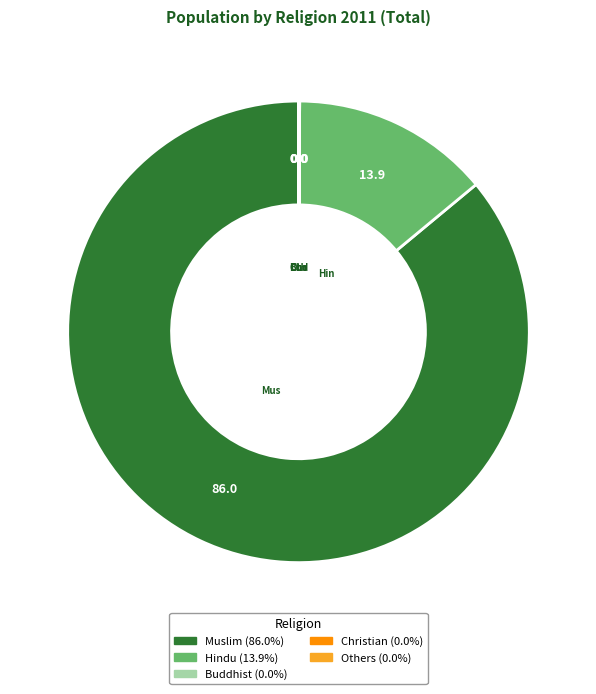

Between Muslim and Hindu, which is larger?

Muslim